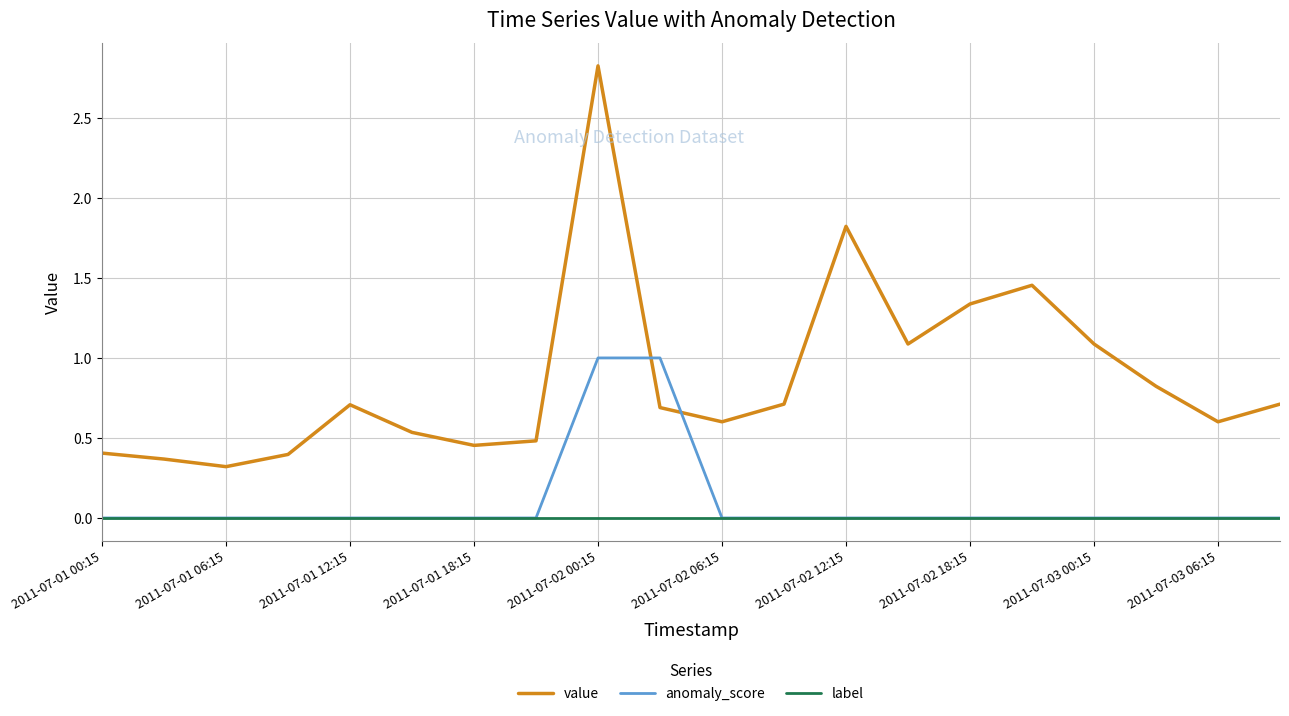

What are all the series names shown in the legend?

value, anomaly_score, label